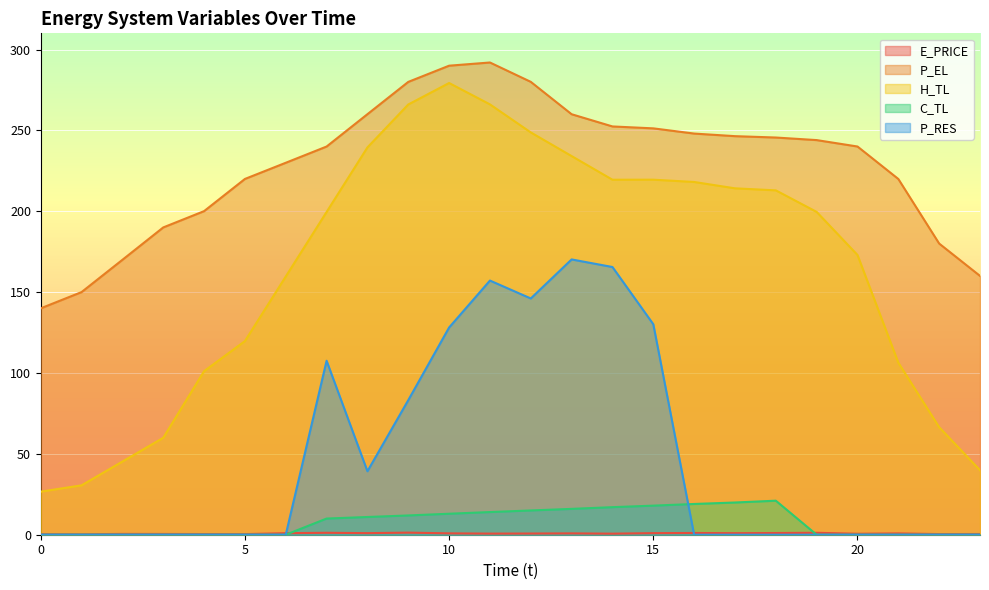

True or false: P_RES and P_EL cross at least once.

False